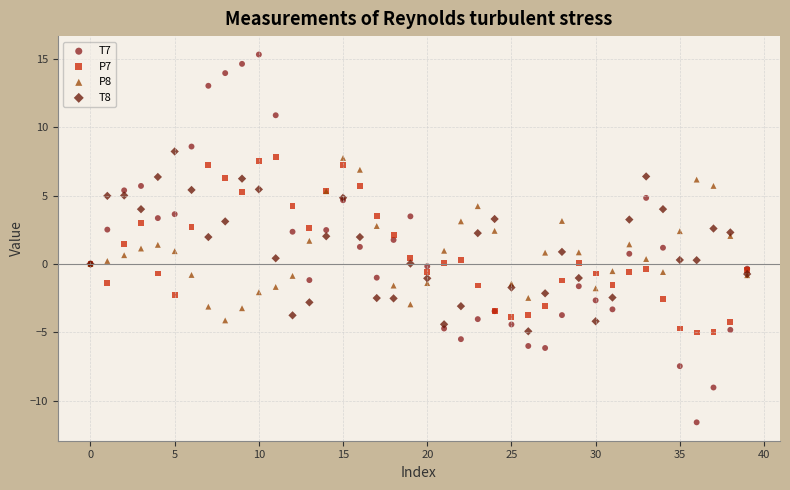

Which series contains the highest Y value?

T7